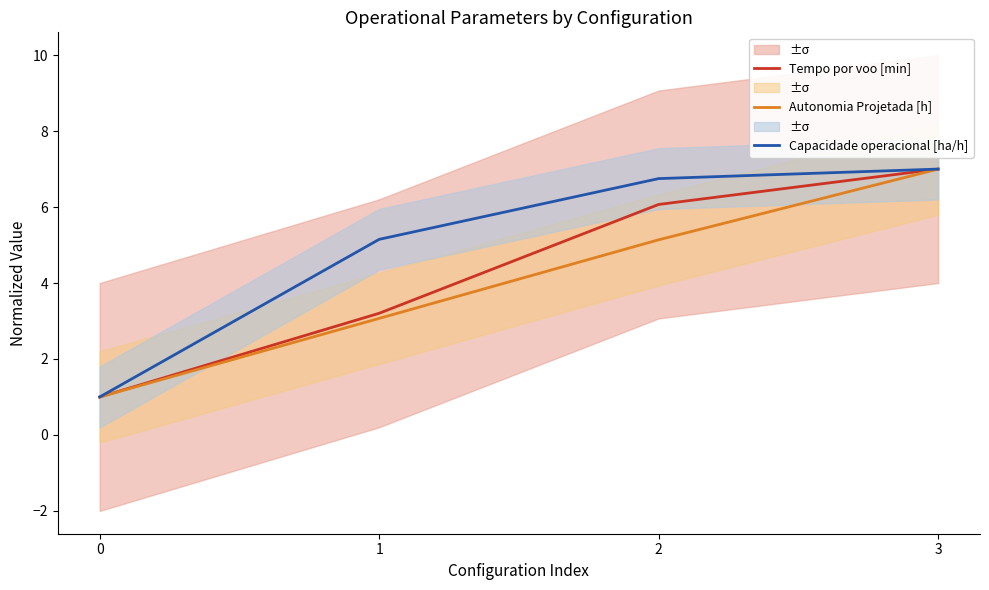

What is the total value across all series at 1?

11.4